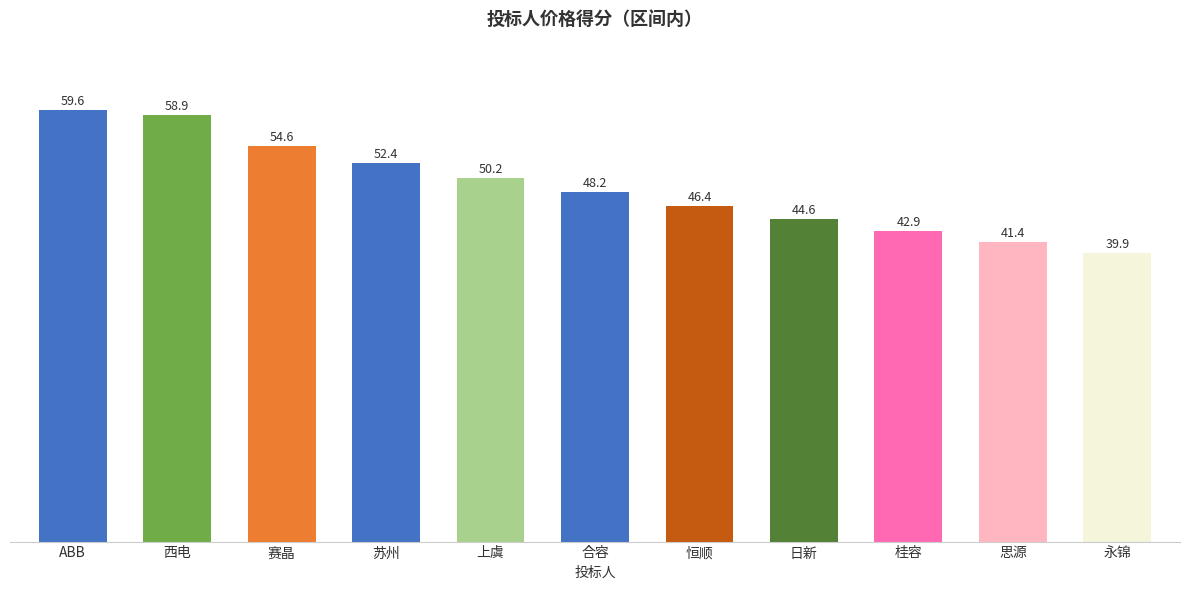

The value at 合容 is 31.6. True or false?

False